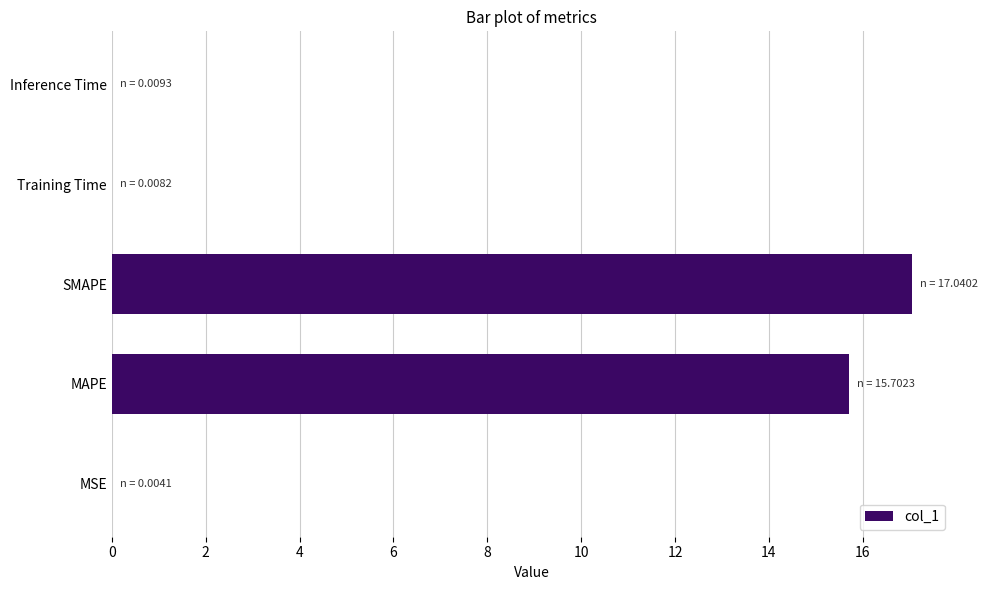

What is the maximum value shown in the chart?

17.0